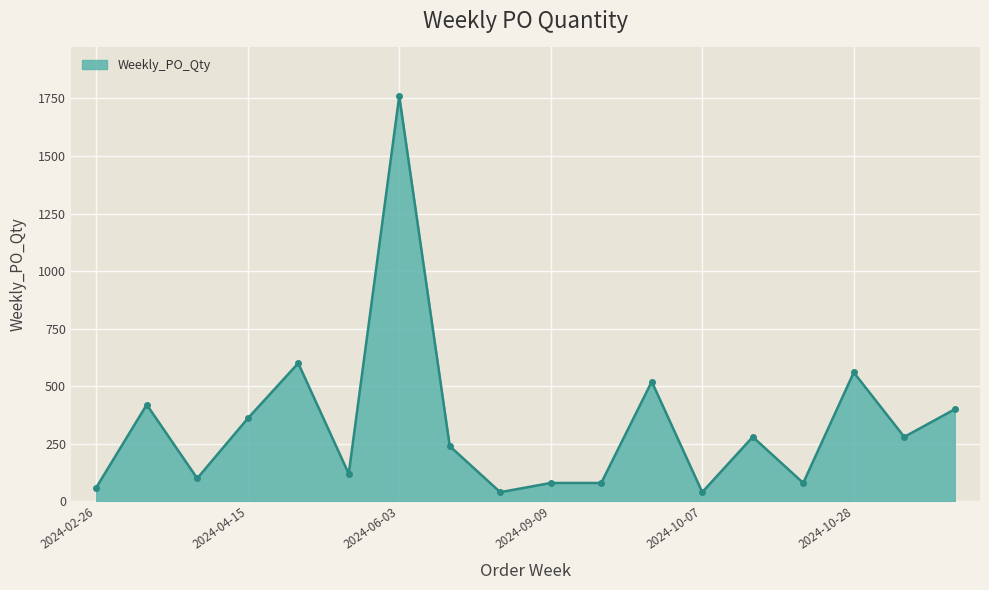

What is the sum of all values?

6020